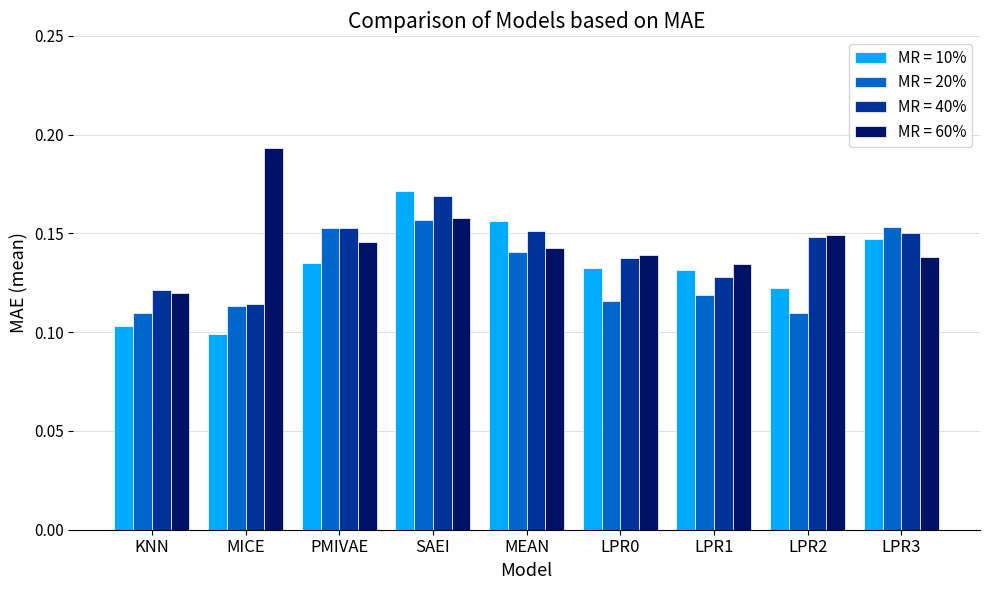

At how many categories does at least one series exceed 0?

9